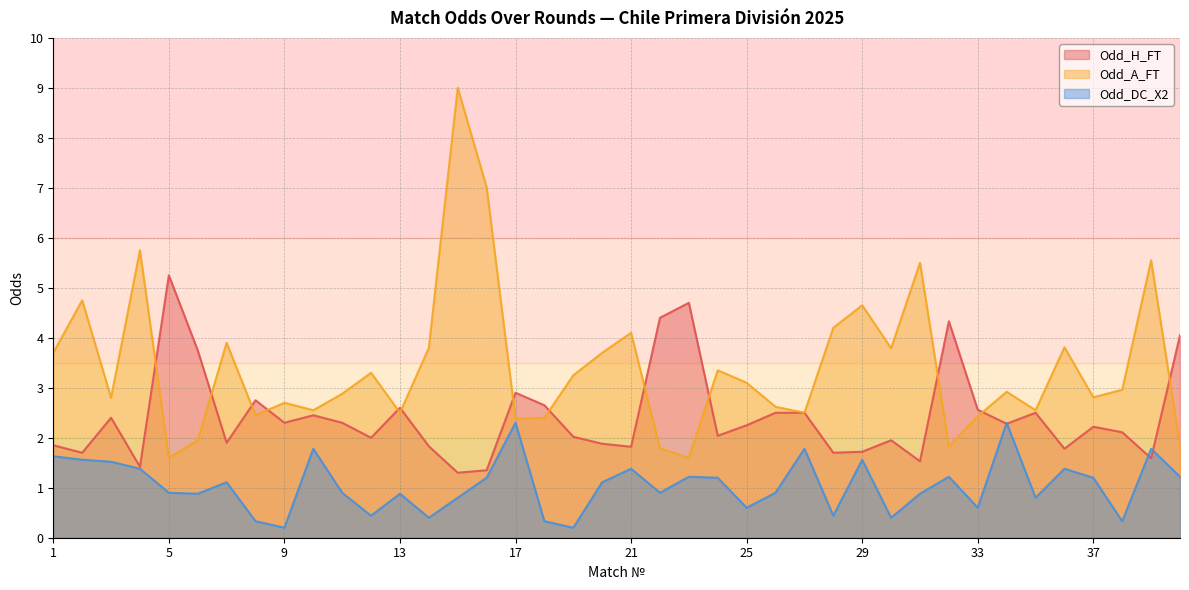

Between 5 and 25, which series saw the biggest shift?

Odd_H_FT